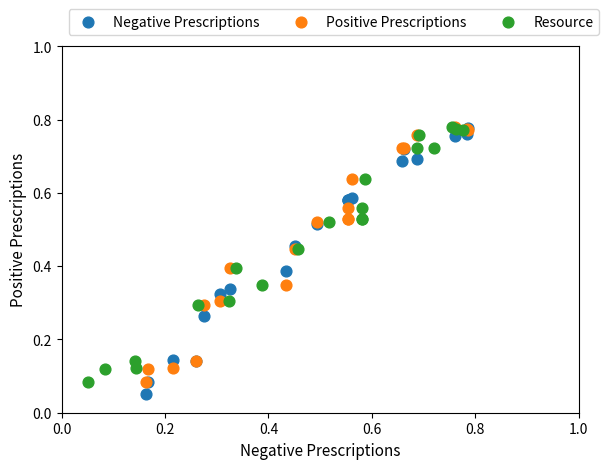

What are all the series names shown in the legend?

Negative Prescriptions, Positive Prescriptions, Resource